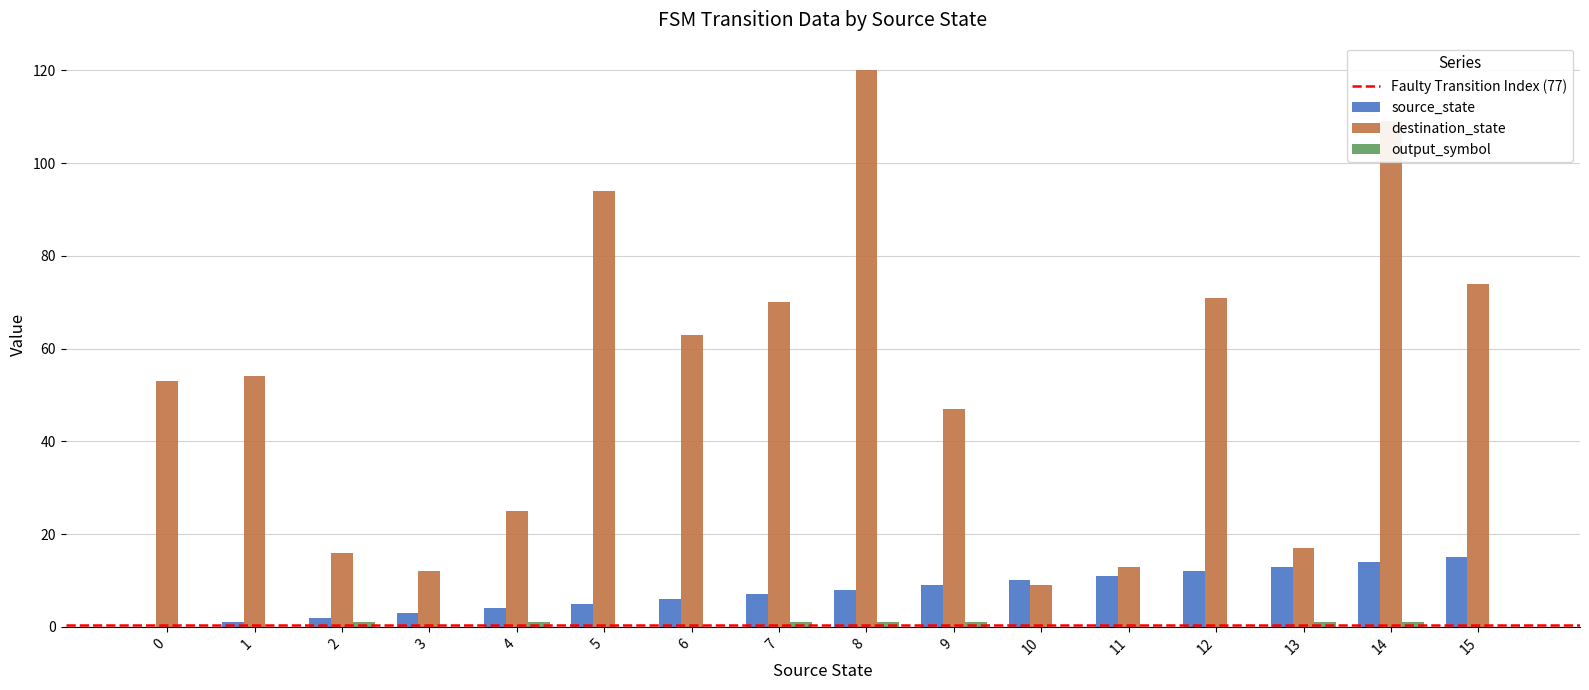

Is it true that source_state equals 4 at 4?

True